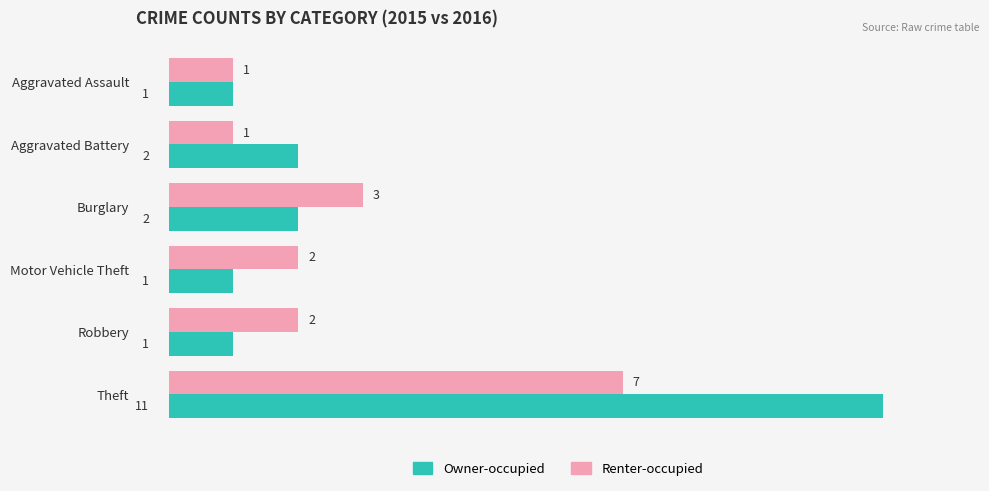

List the series in order of their peak value, highest first.

Owner-occupied, Renter-occupied